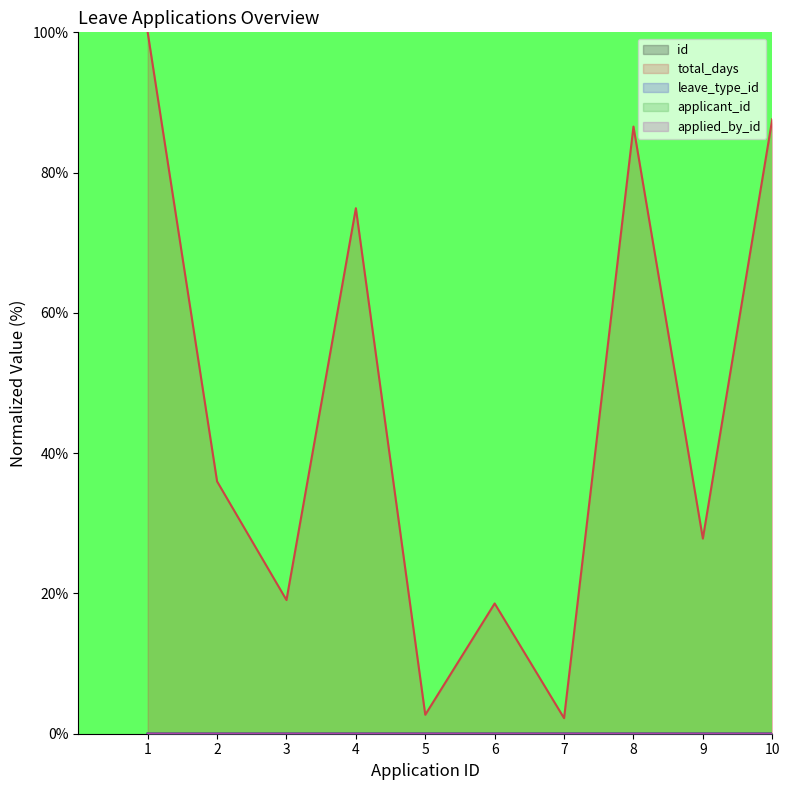

True or false: leave_type_id has more than 2 interior local peaks.

False